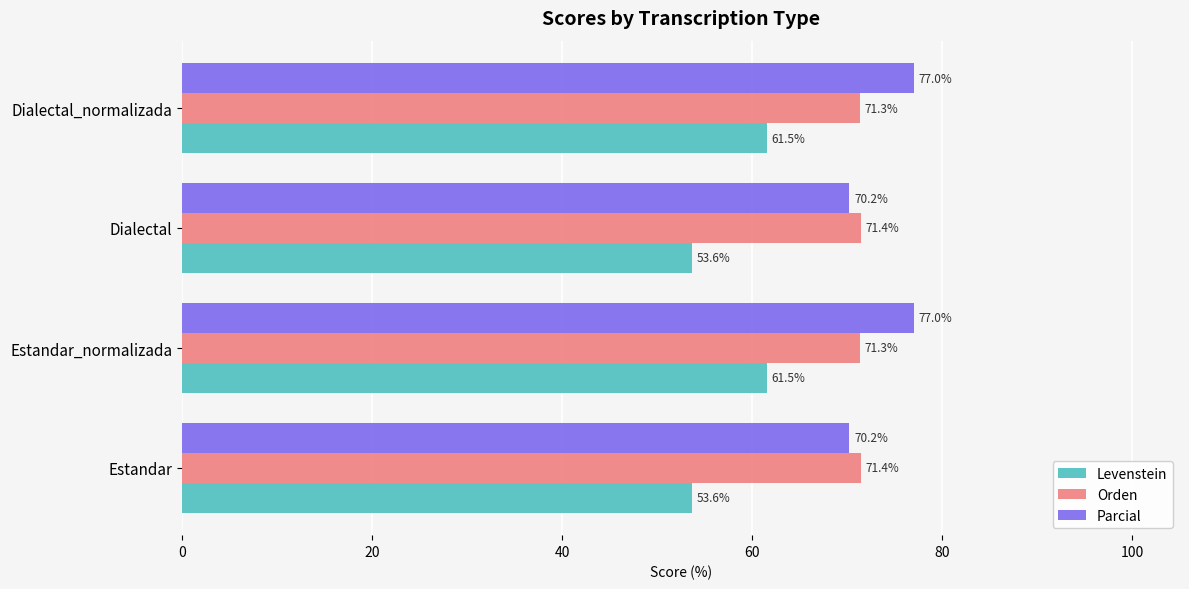

What is the approximate value of Parcial at Estandar?

70.2